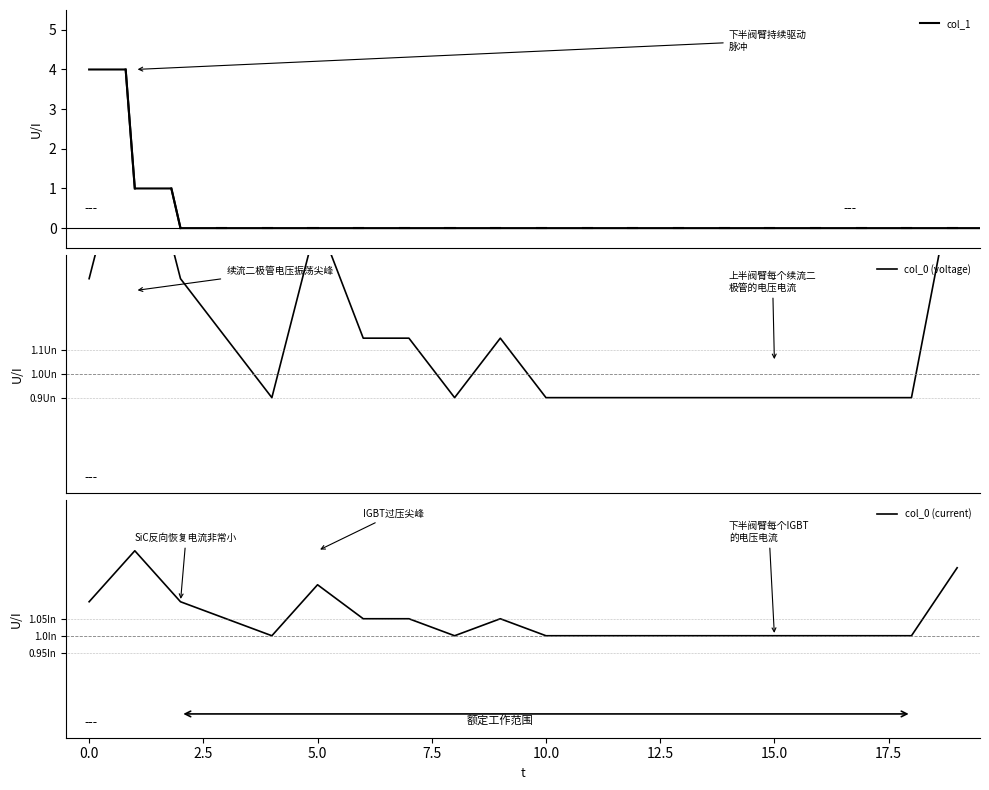

Which has a higher value, 5 or 7?

5